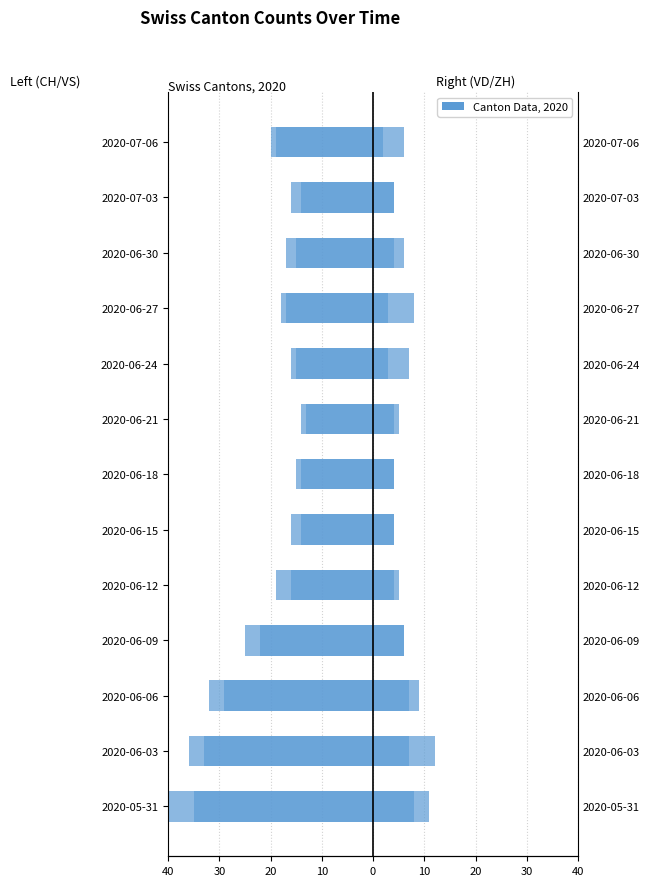

What is the approximate value of VS at 2020-07-03?

-2